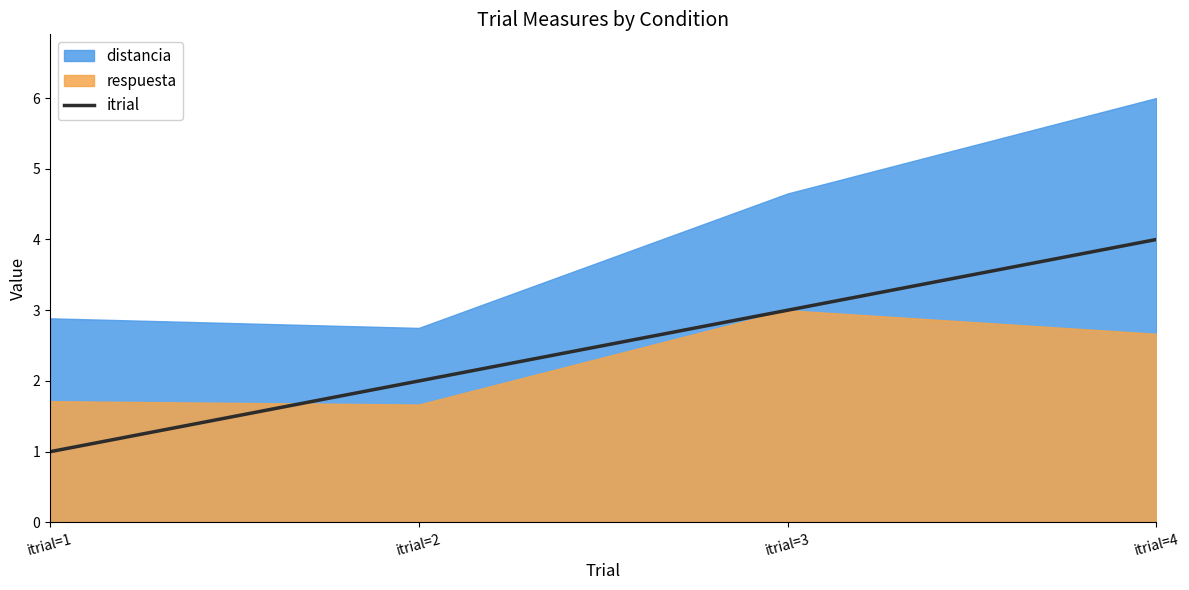

Is it true that itrial equals 2 at itrial=2?

True